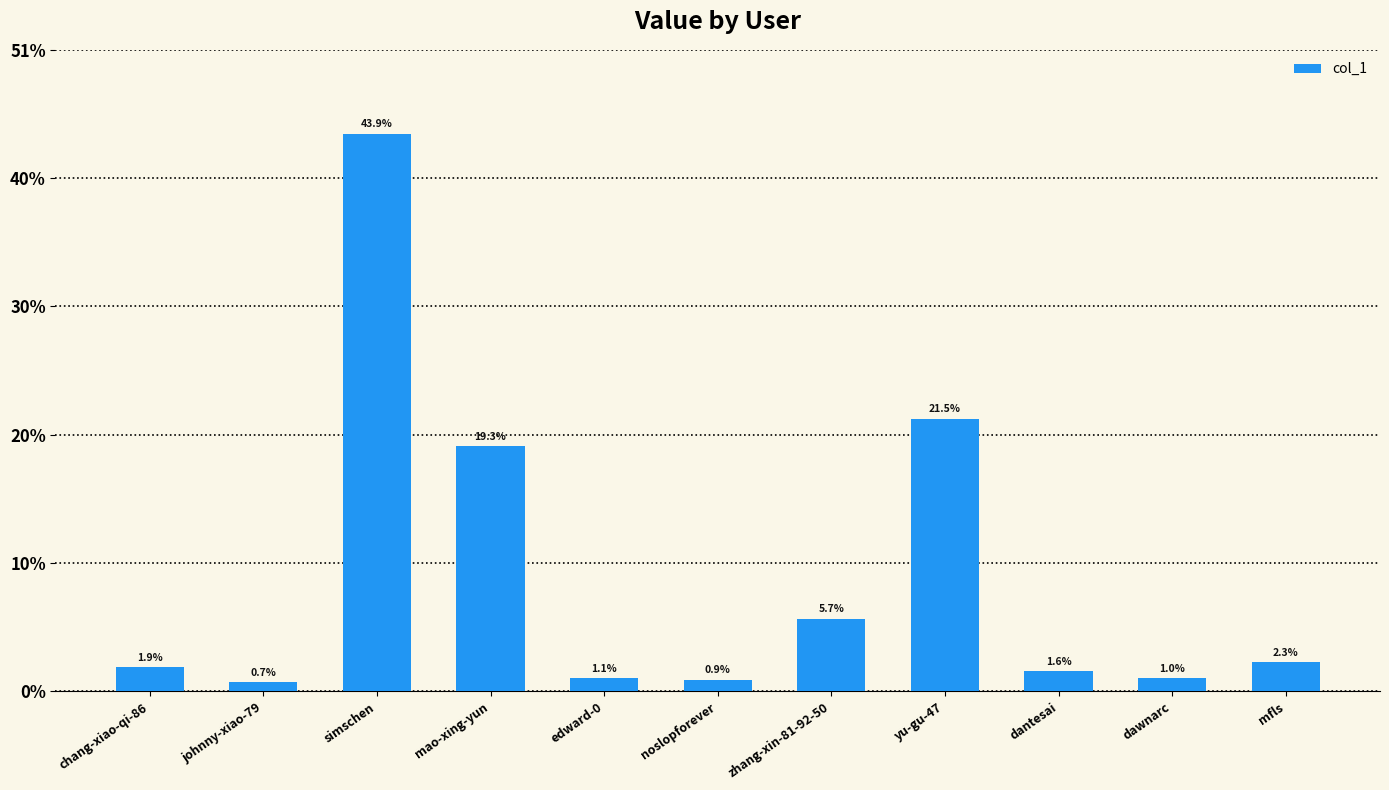

List the labels in order of value, largest first.

simschen, yu-gu-47, mao-xing-yun, zhang-xin-81-92-50, mfls, chang-xiao-qi-86, dantesai, edward-0, dawnarc, noslopforever, johnny-xiao-79